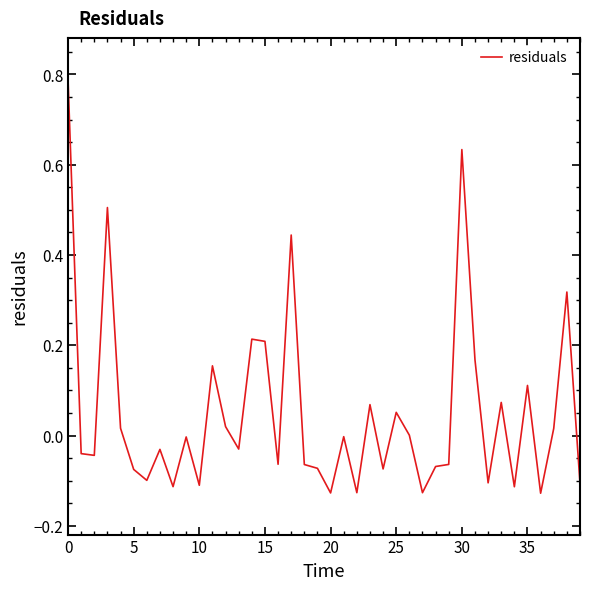

What is the difference between the maximum and minimum values?

0.9